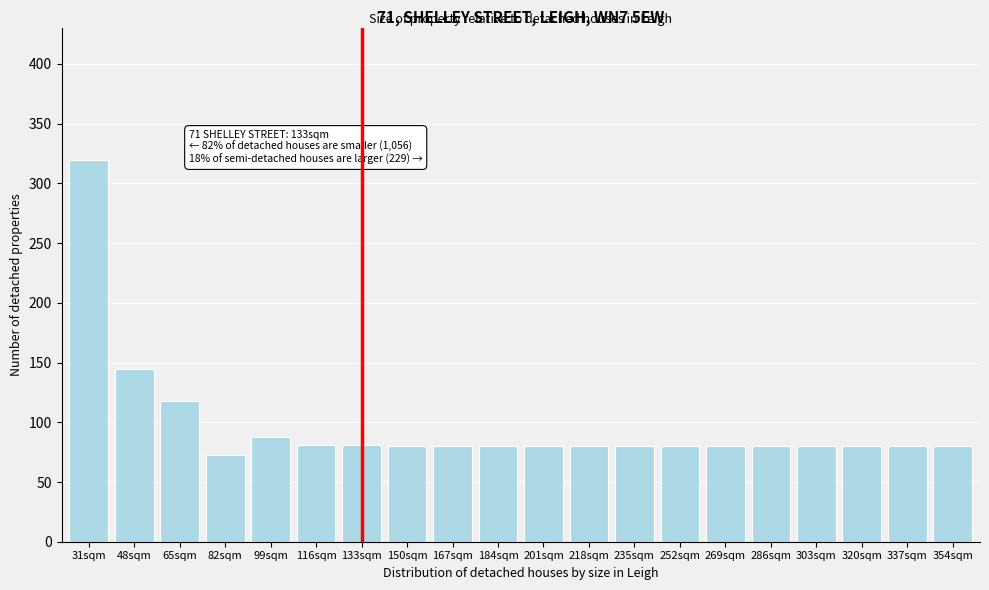

What is the label of the 18th bar from the right?

65sqm